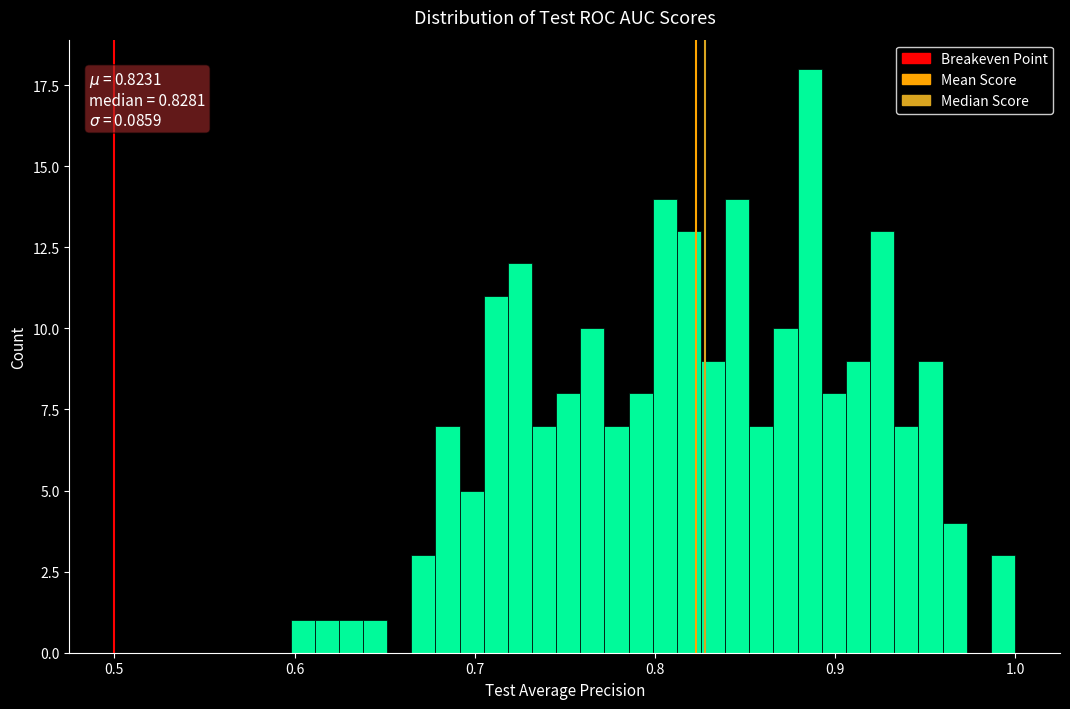

Around what value on the x-axis is the tallest bar? Give the approximate position of its centre, as read against the axis.

0.89